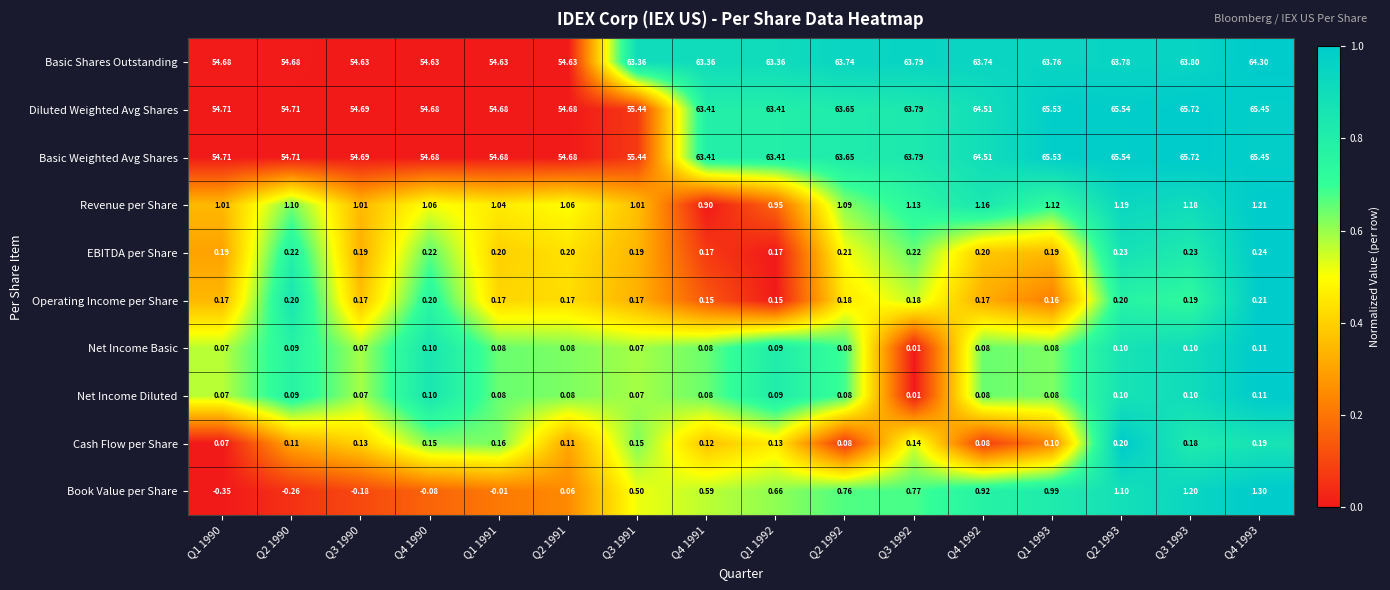

Between Q3 1990 and Q1 1991, which series saw the biggest shift?

Book Value per Share